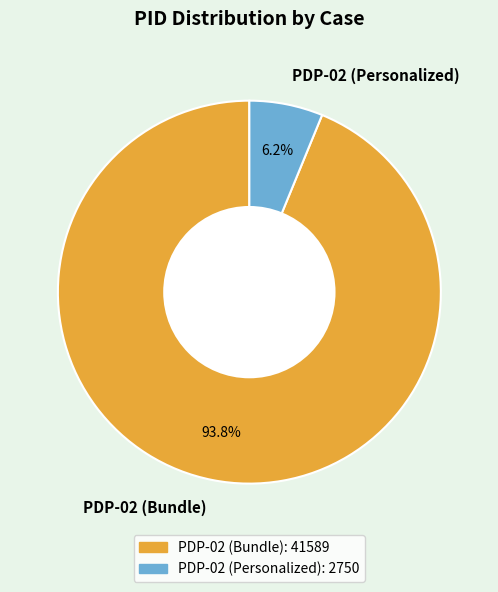

Rank the categories by value from highest to lowest.

PDP-02 (Bundle), PDP-02 (Personalized)